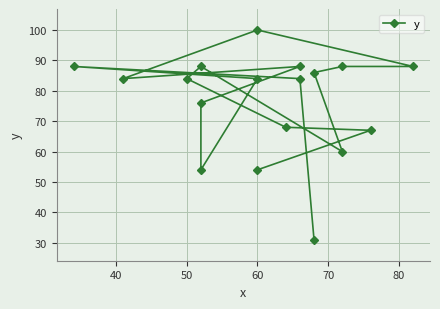

How many interior local peaks (higher than both neighbors) does the data have?

4